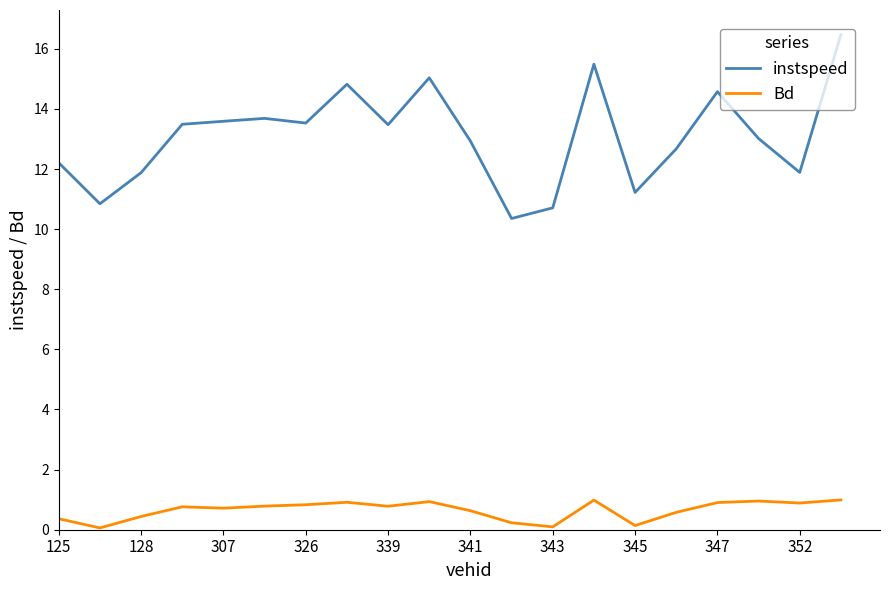

Rank the series by their maximum value, from highest to lowest.

instspeed, Bd